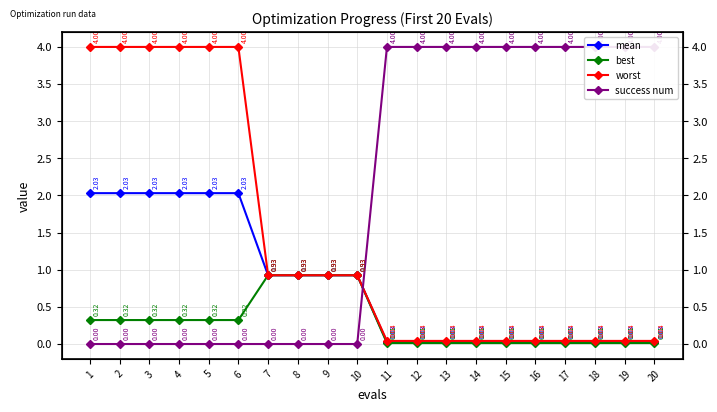

What is the difference between the second highest and second lowest values in the worst series?

4.0